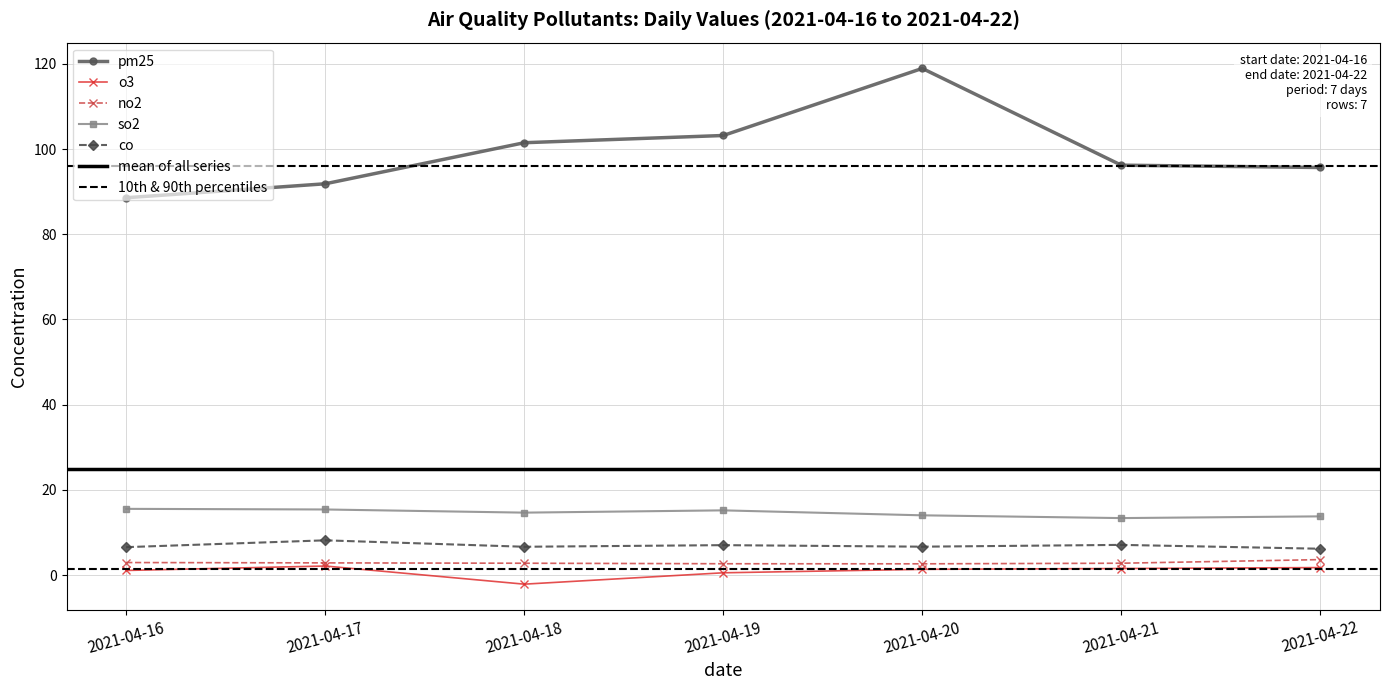

What is the difference between the second highest and second lowest values in the co series?

0.5